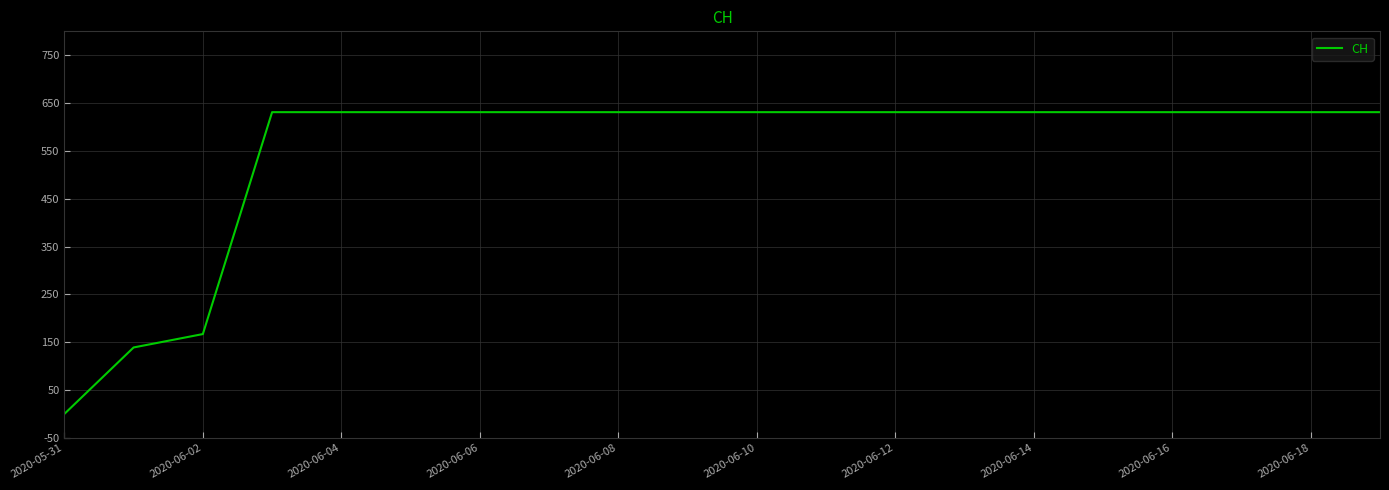

What is the greatest value displayed?

631